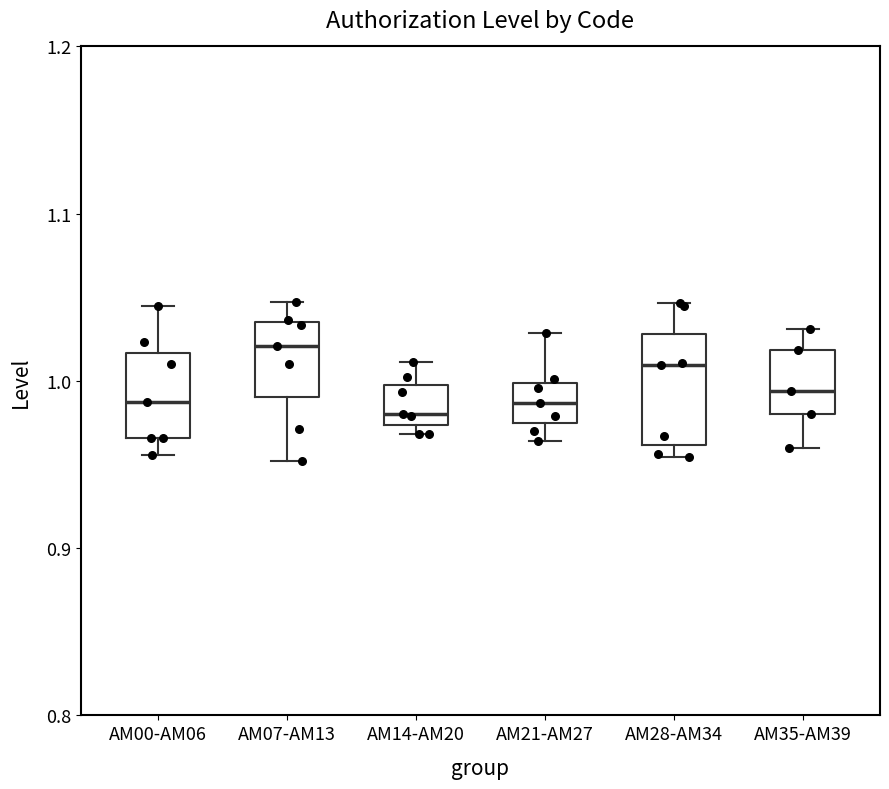

Where does the upper whisker of the box for AM00-AM06 end on the y-axis? The values are not printed on the chart, so give them approximately, as read against the axis.

1.05